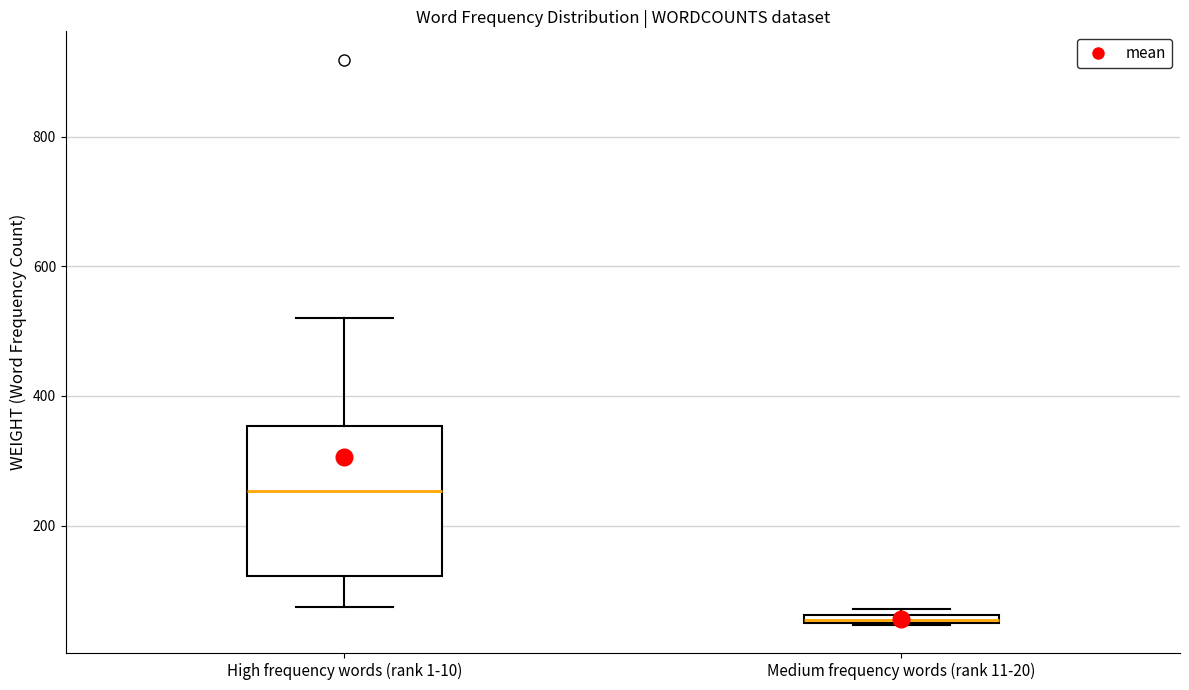

Where is the lower edge of the box for Medium frequency words (rank 11-20) on the y-axis? The values are not printed on the chart, so give them approximately, as read against the axis.

40